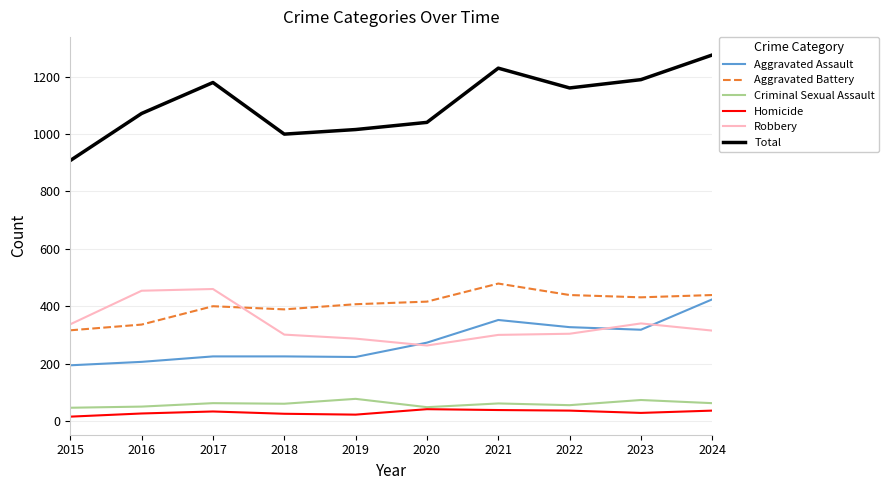

The value of Homicide at 2024 is 36. True or false?

True